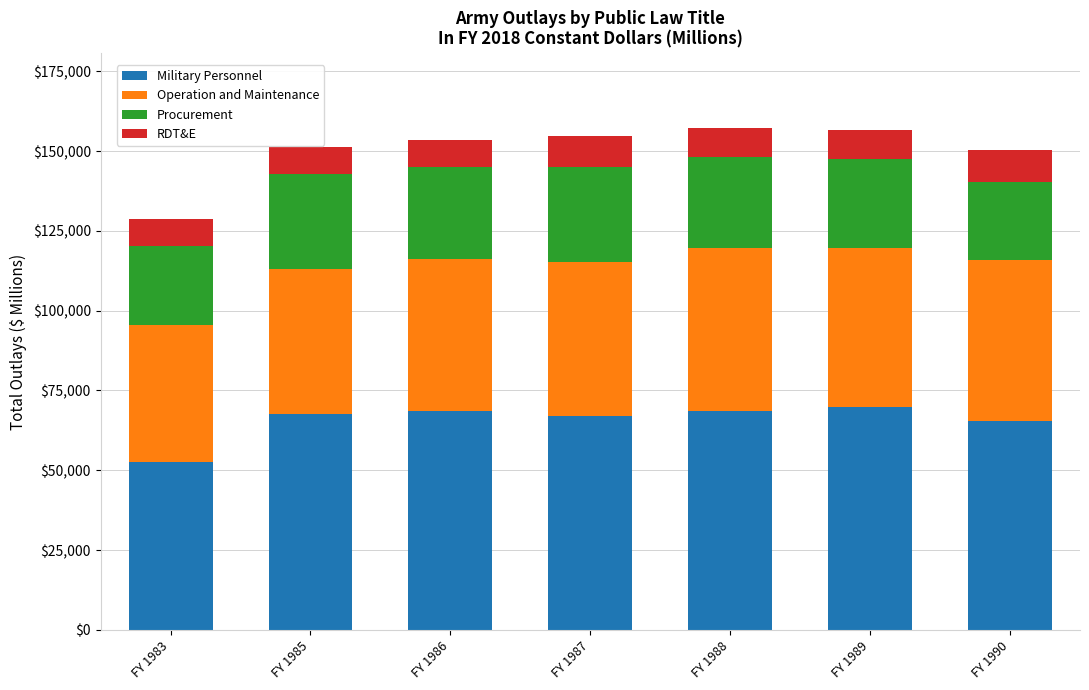

What is the difference between the maximum and minimum values in the Military Personnel series?

17220